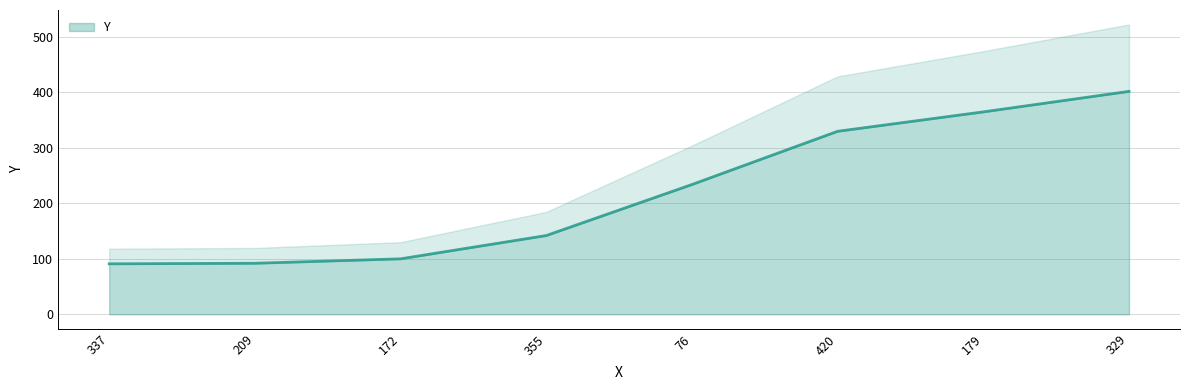

What is the change in value from 76 to 420?

+96